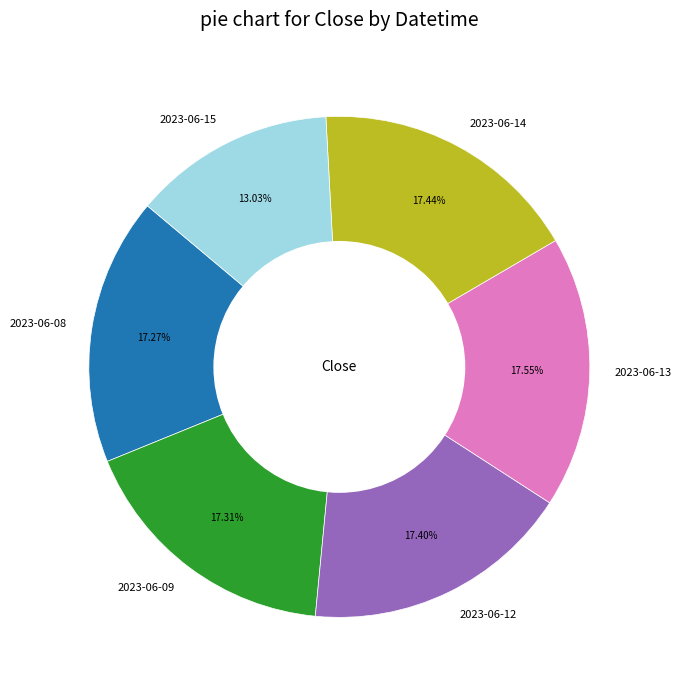

Is there any slice that represents more than half of the pie?

No